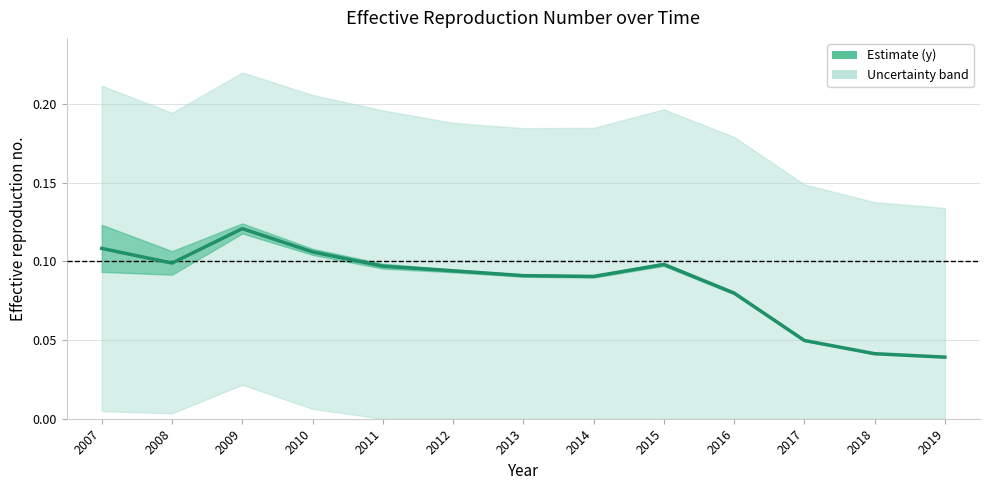

What is the value of the 3rd point from the left?

0.1